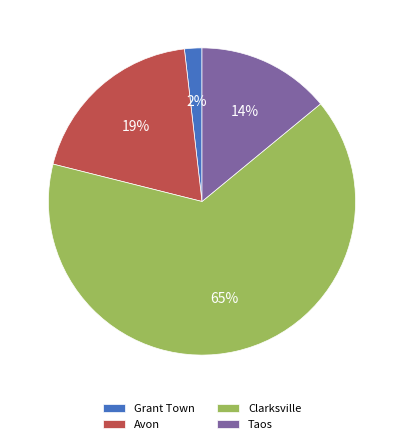

Is the sum of Clarksville and Grant Town greater than half?

Yes